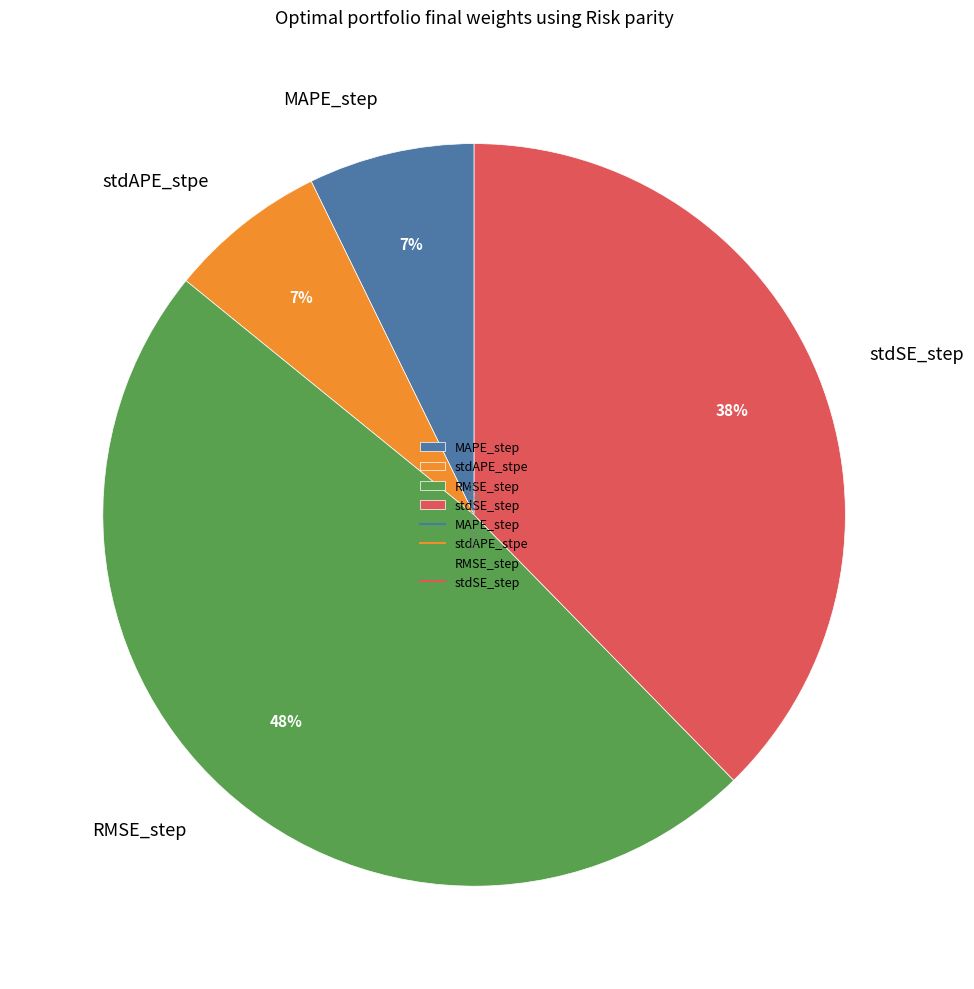

To the nearest percent, what is the average slice percentage?

25%